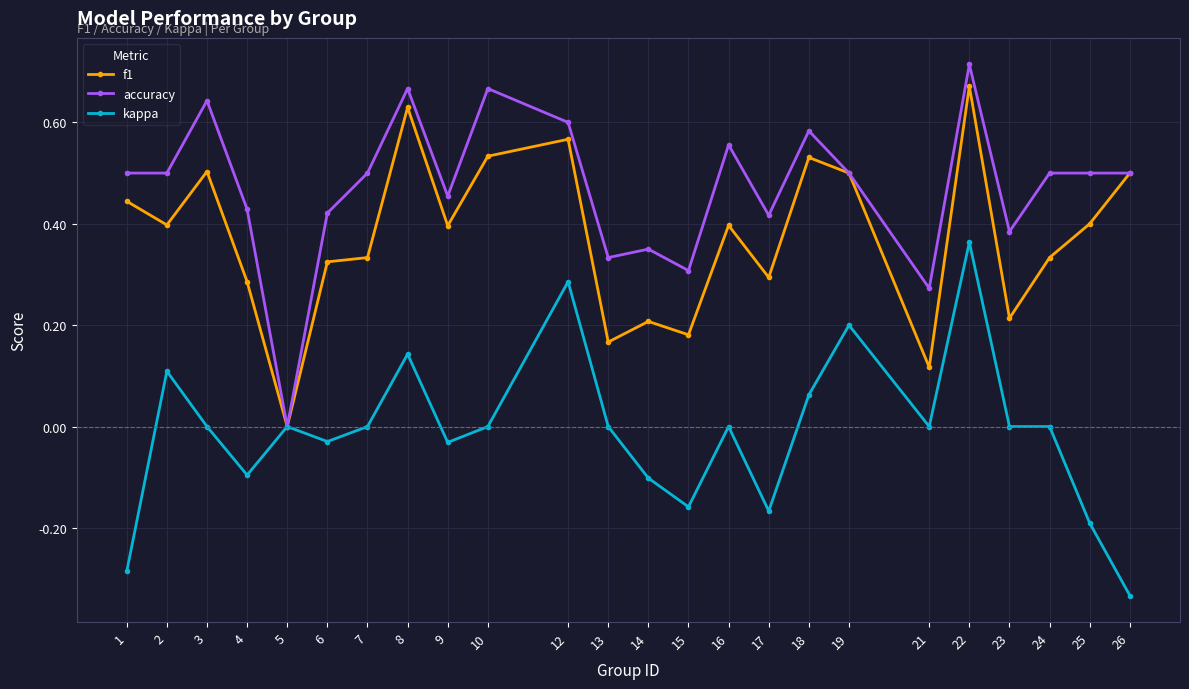

List the series in order of their peak value, highest first.

accuracy, f1, kappa